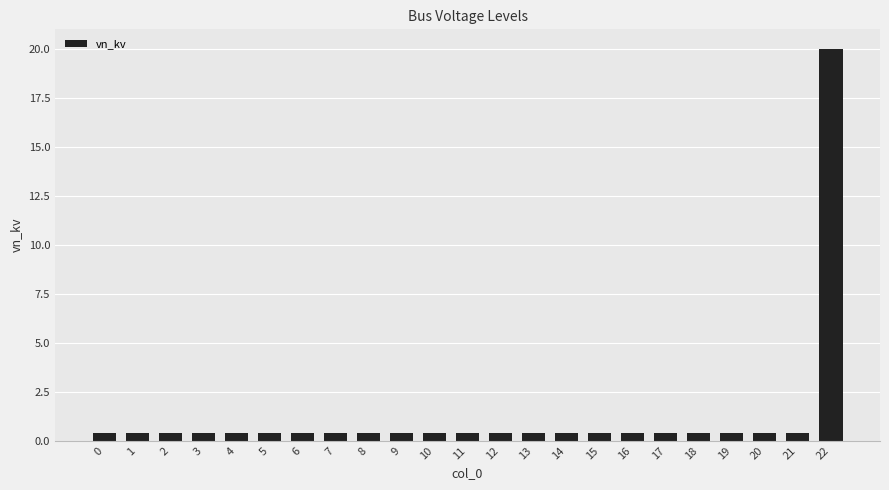

Reading left to right, list all the values displayed in this chart.

0.4	0.4	0.4	0.4	0.4	0.4	0.4	0.4	0.4	0.4	0.4	0.4	0.4	0.4	0.4	0.4	0.4	0.4	0.4	0.4	0.4	0.4	20.0